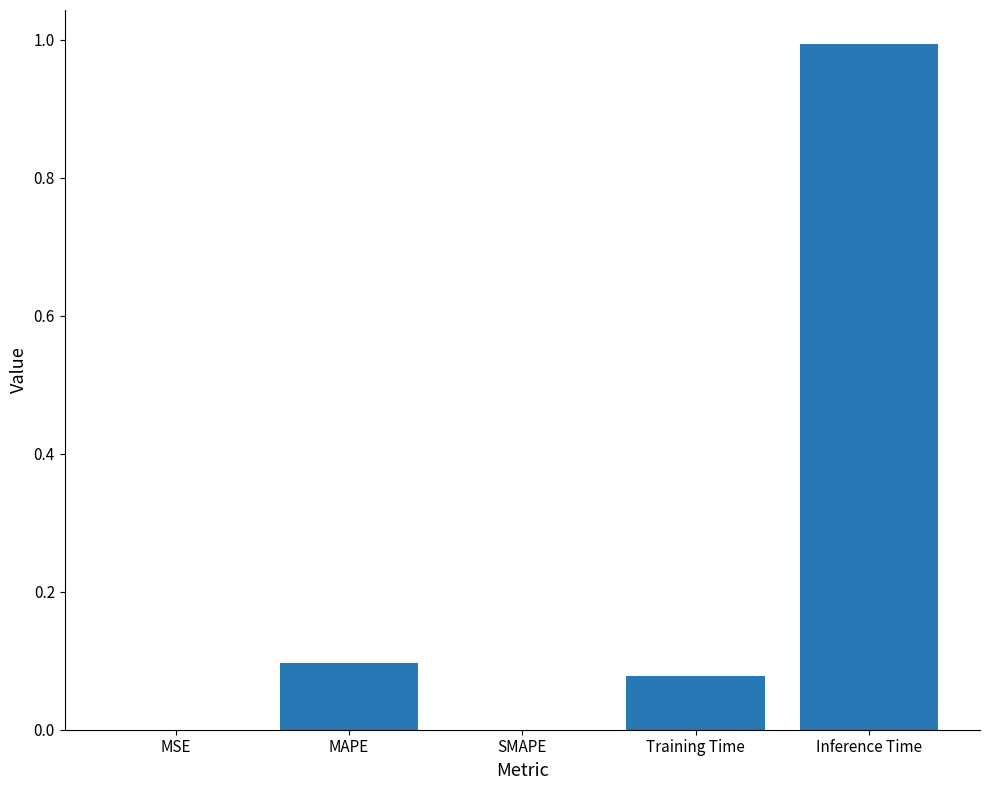

What is the sum of the values at Training Time and Inference Time?

1.1